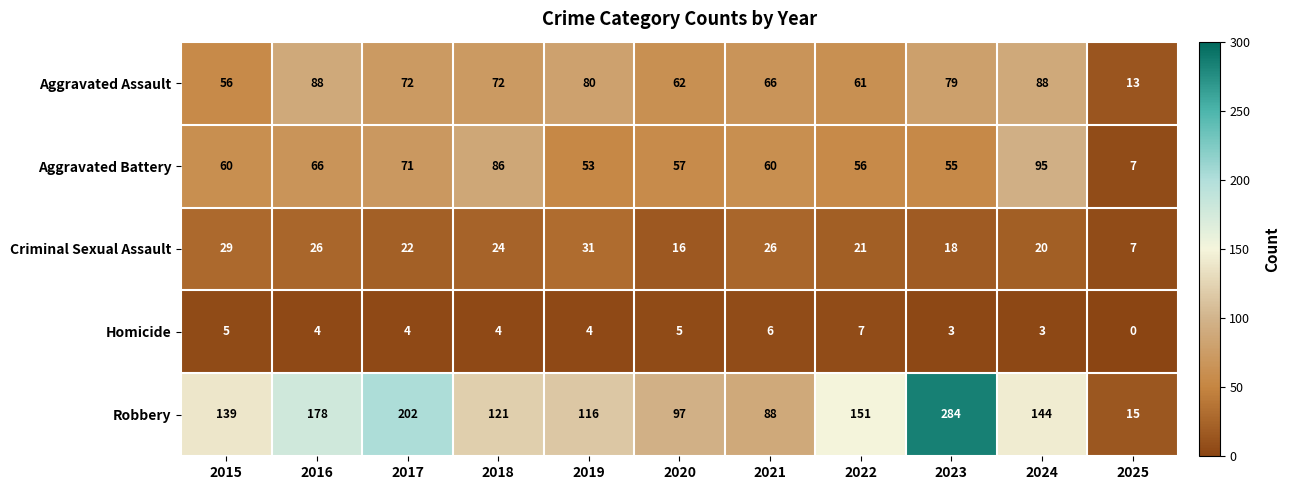

The Robbery series shows 184 at 2019. True or false?

False